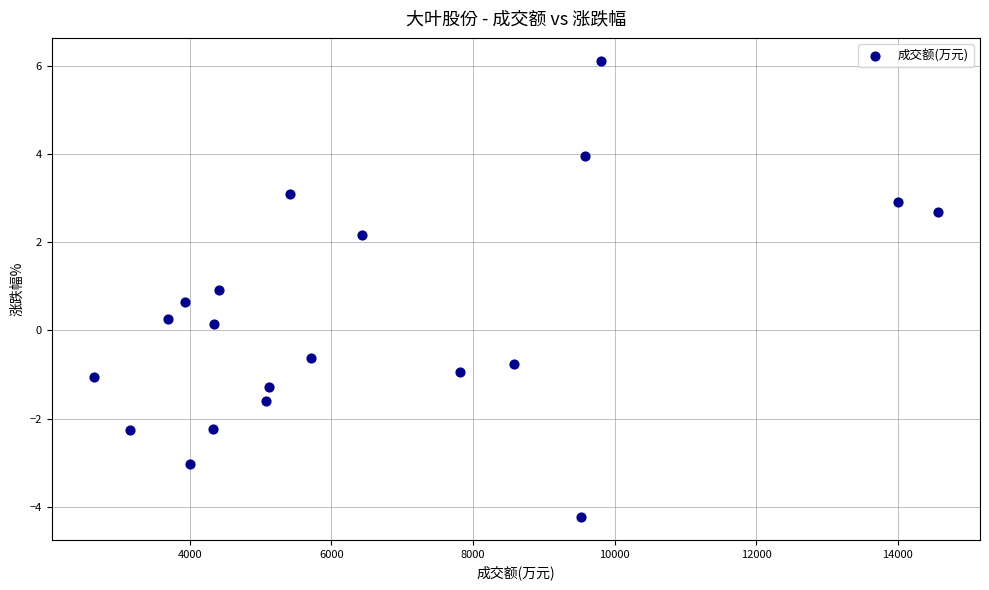

What is the range of X values (max minus min)?

11926.0